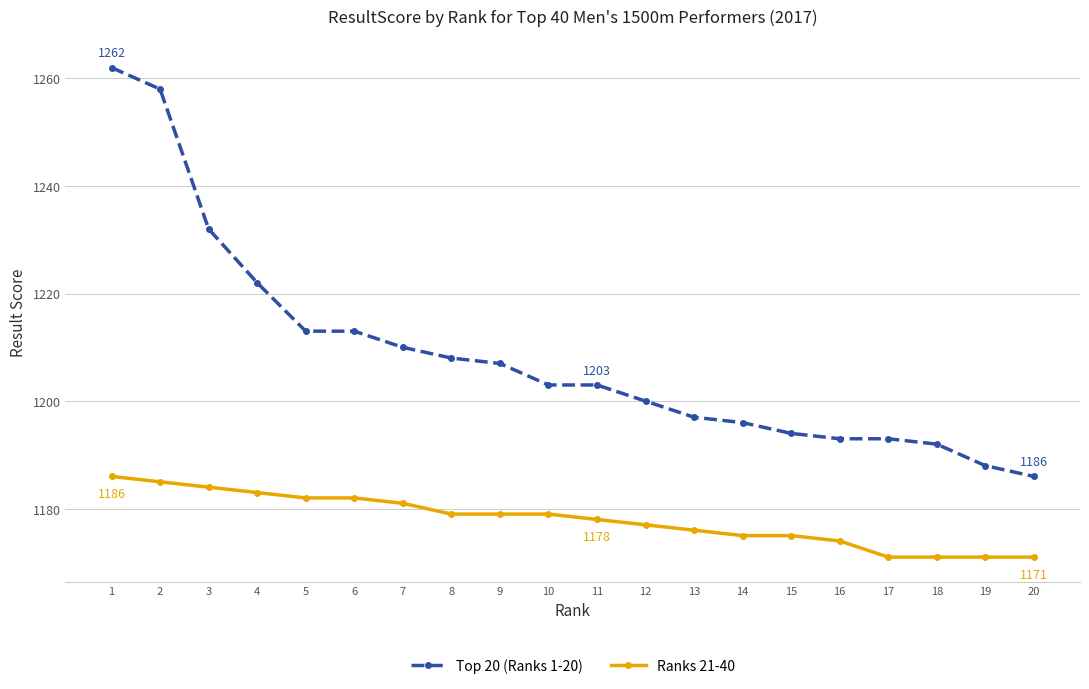

At which label does Top 20 (Ranks 1-20) reach its minimum?

20